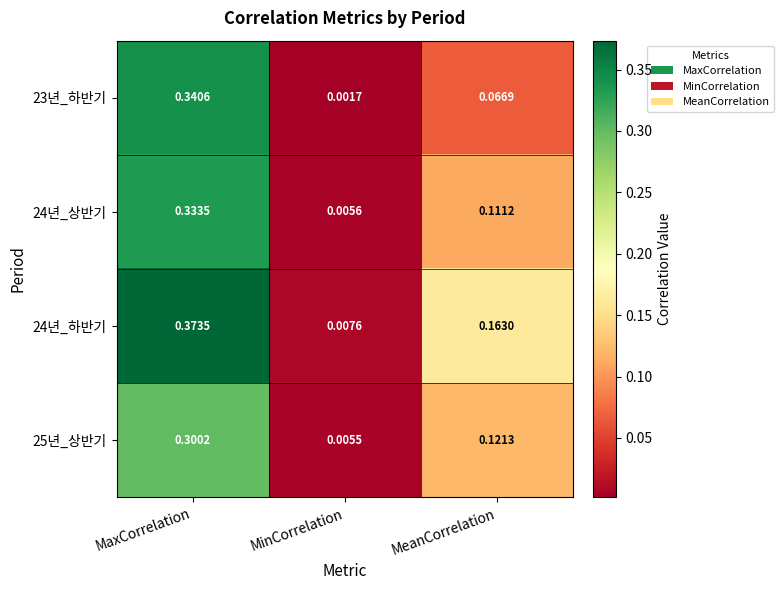

List the labels in order of 23년_하반기 value, largest first.

MaxCorrelation, MeanCorrelation, MinCorrelation